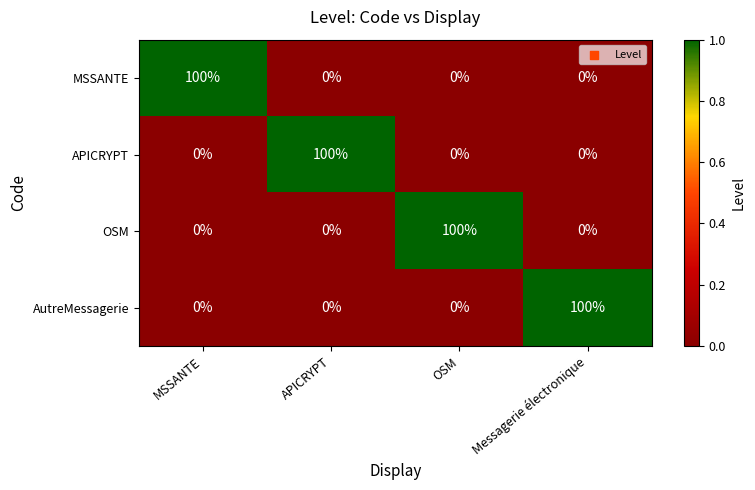

What is the total value across all series at OSM?

100